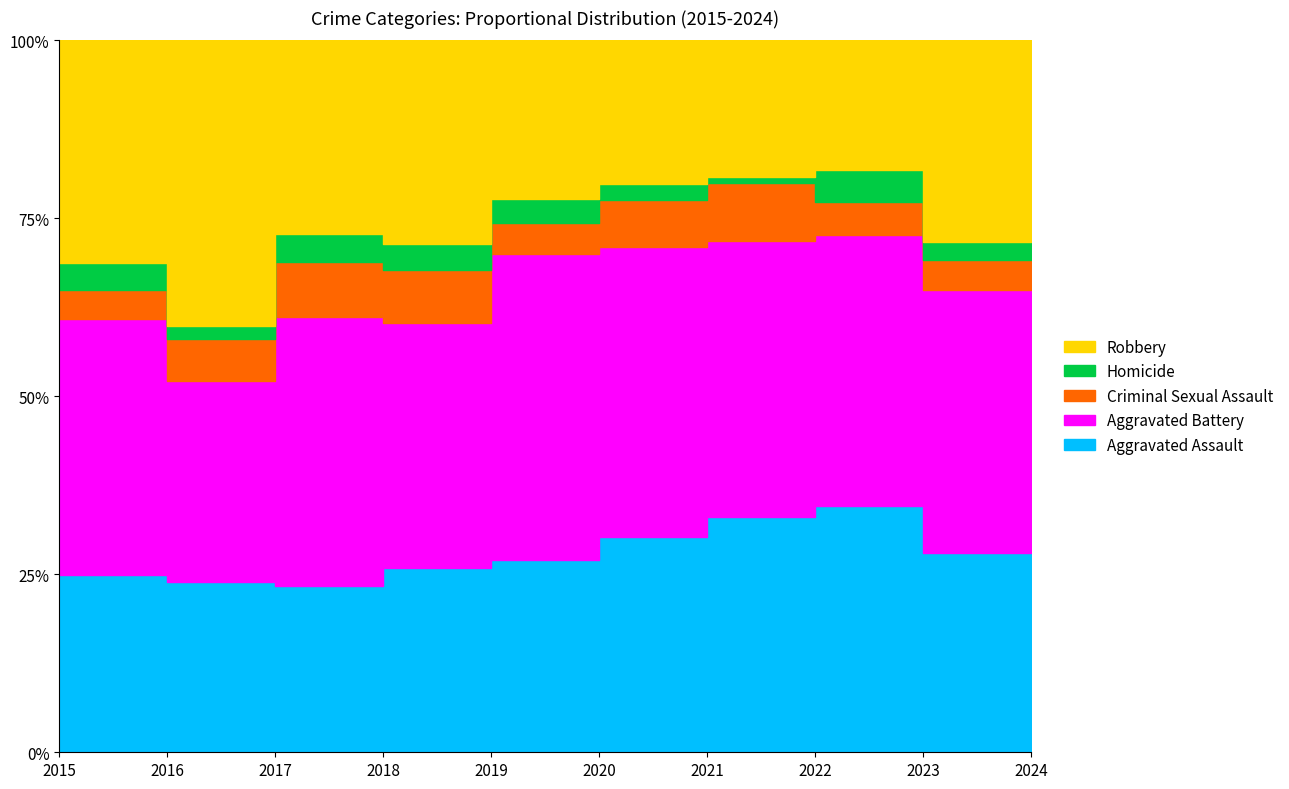

Does the chart have visible grid lines?

No